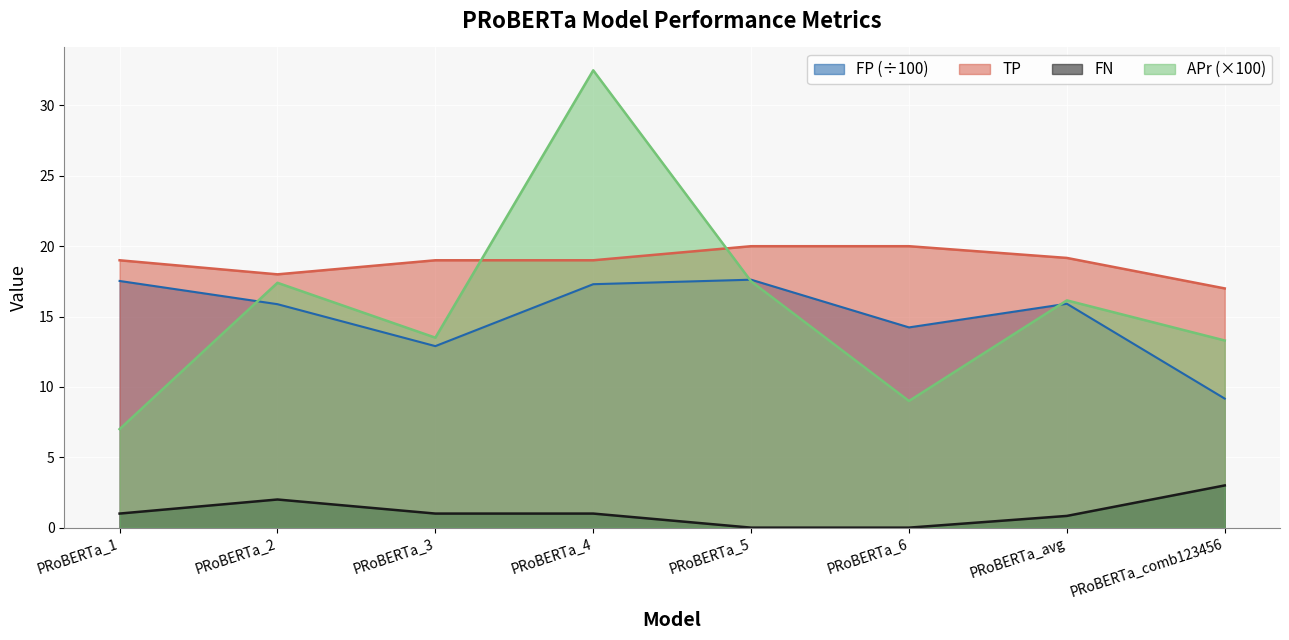

Which series has the largest range (max minus min)?

APr (×100)